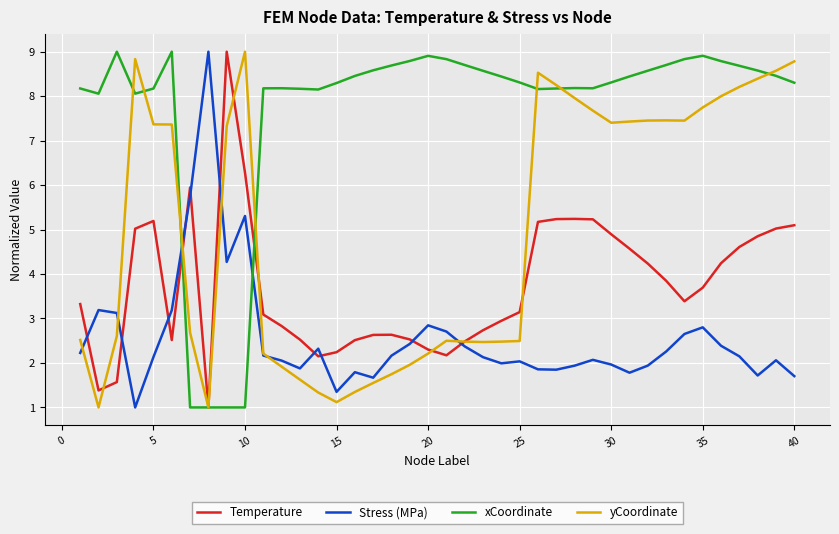

What is the minimum value shown in the chart?

1.0